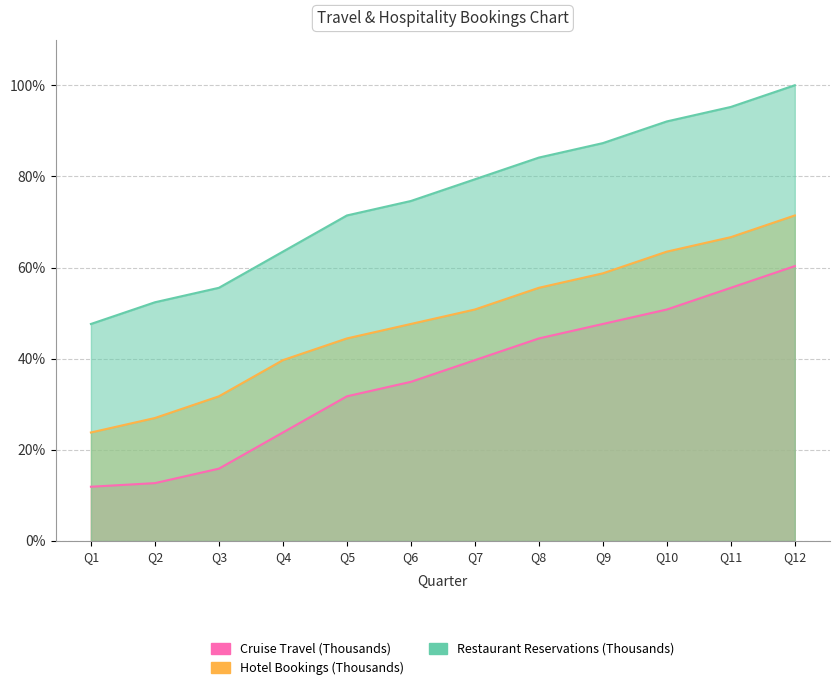

Which series has the largest total across all categories?

Restaurant Reservations (Thousands)